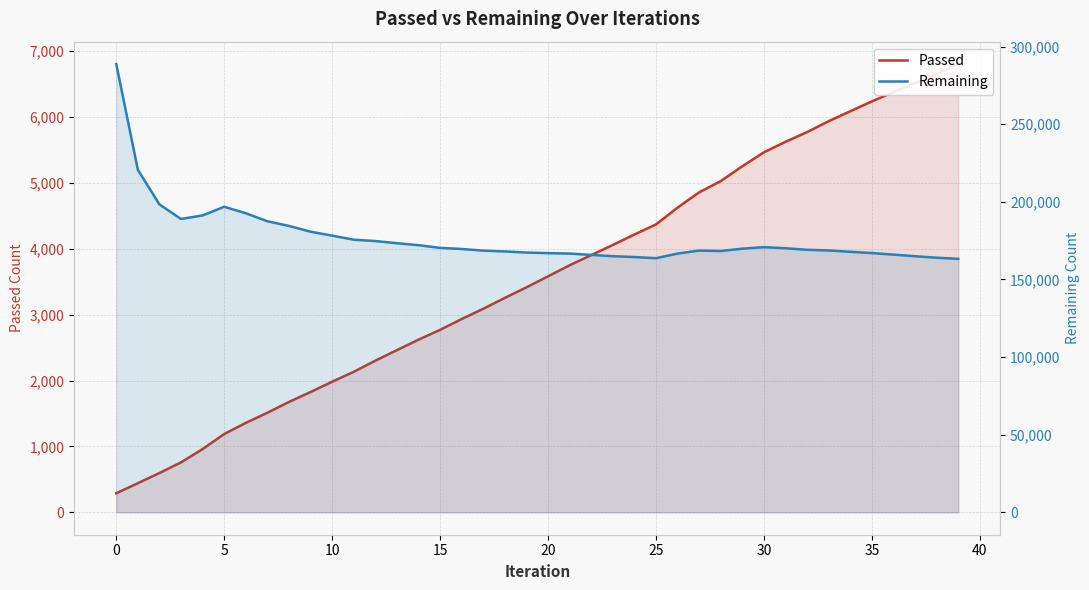

At 19, list the series in order from largest to smallest.

Remaining, Passed